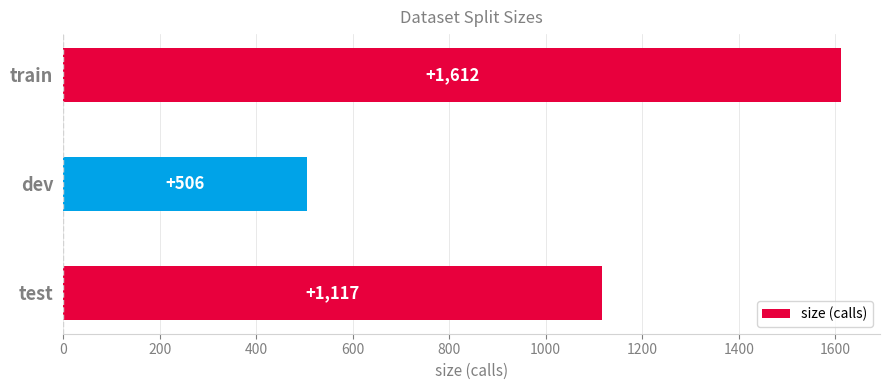

Count the values in the range 506 to 1612.

3